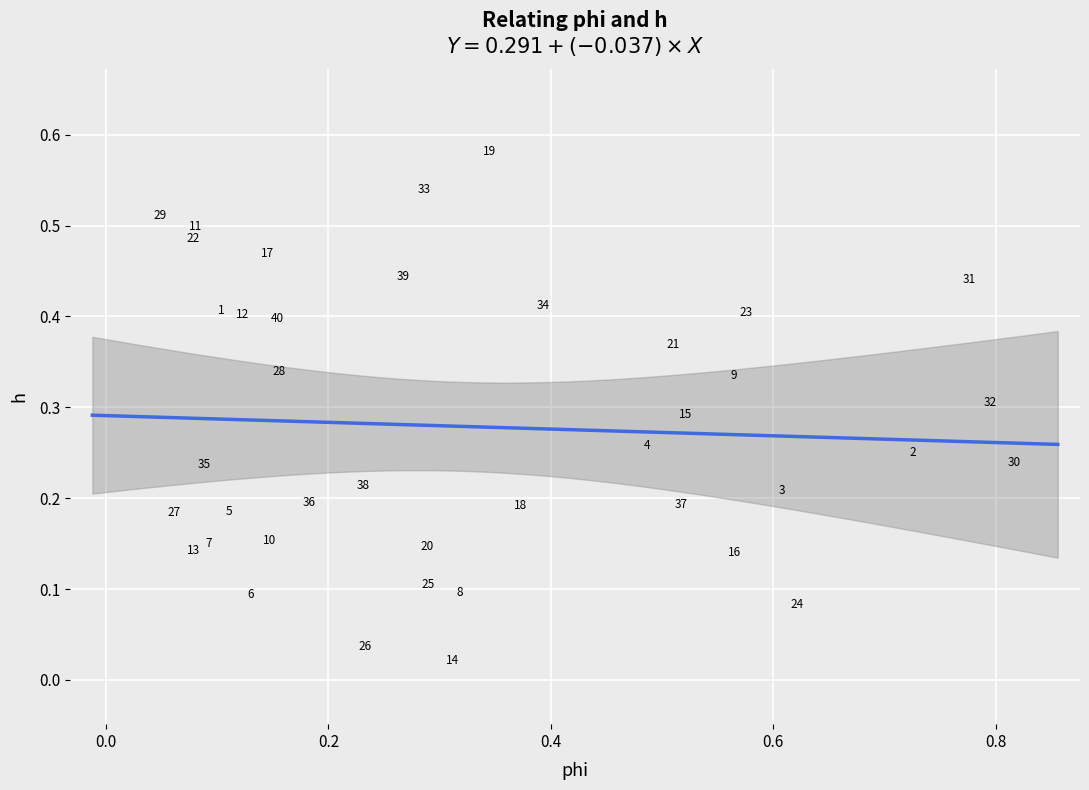

What is the range of X values (max minus min)?

0.8